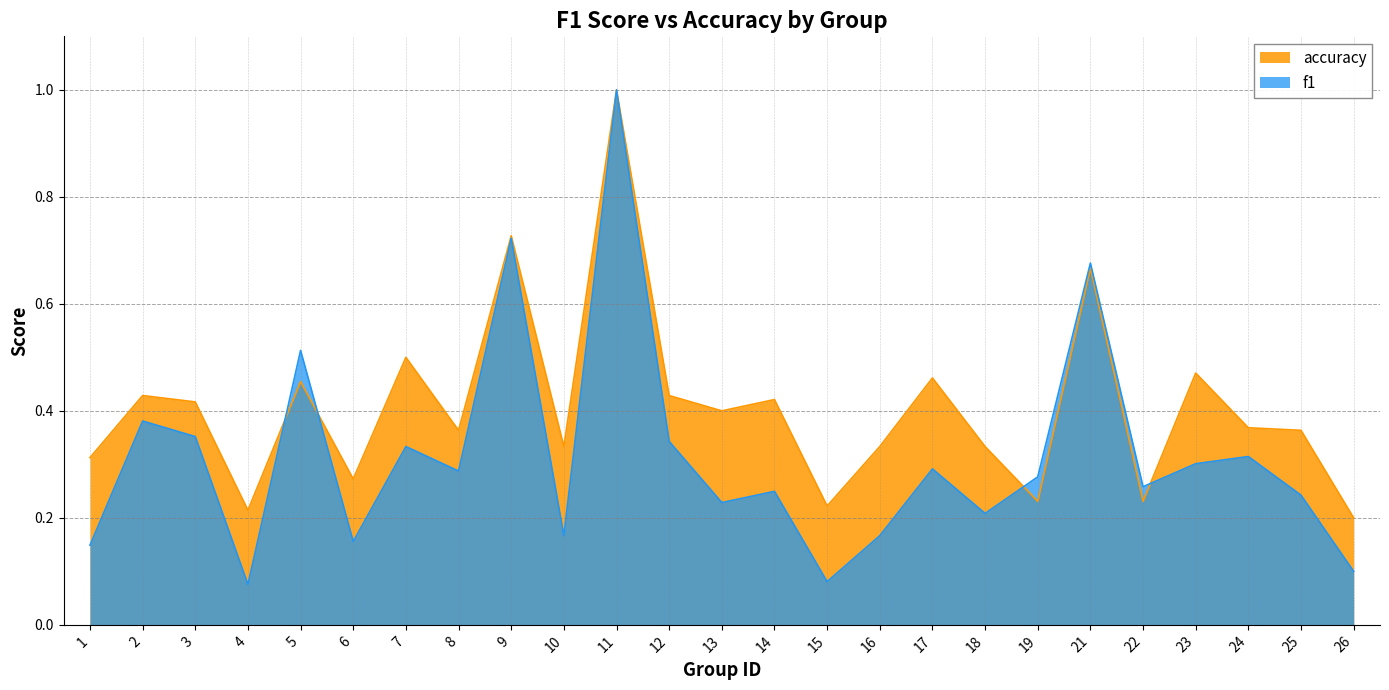

What is the value of the accuracy point at the 25th from the left?

0.2